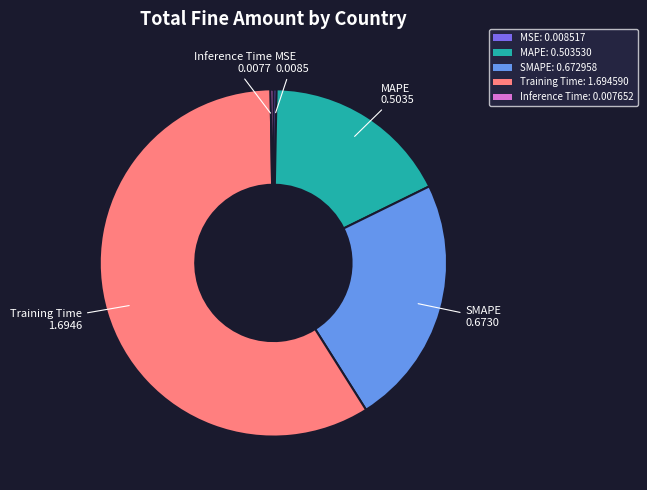

Combined, do MSE: 0.008517 and Training Time: 1.694590 account for over 50%?

Yes